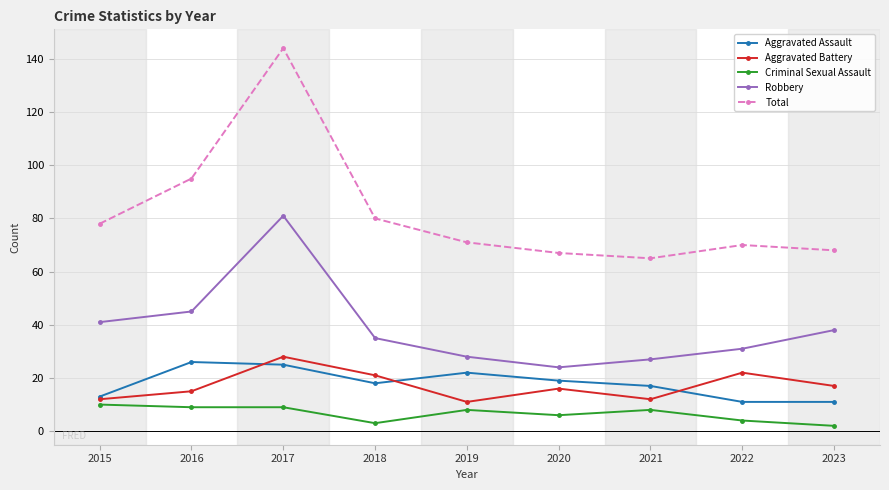

How many interior local peaks does the Aggravated Battery series have?

3